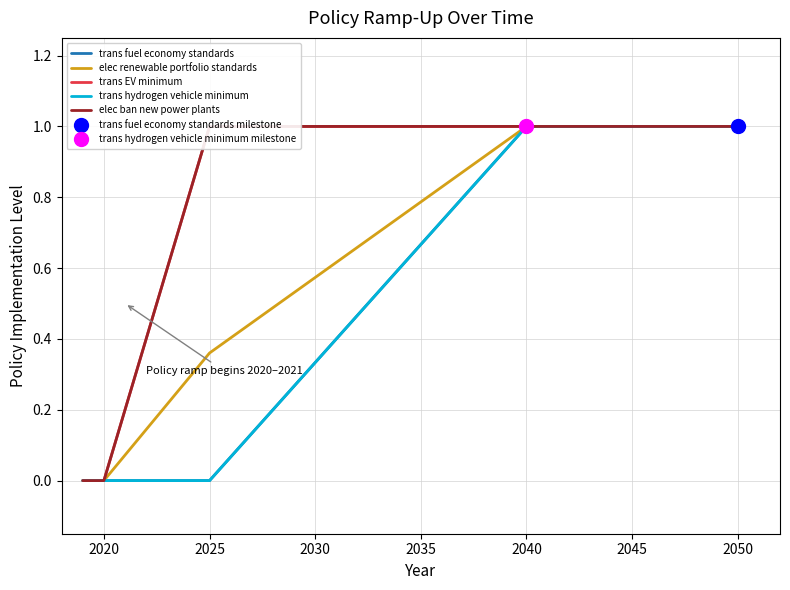

What are all the series names shown in the legend?

trans fuel economy standards, elec renewable portfolio standards, trans EV minimum, trans hydrogen vehicle minimum, elec ban new power plants